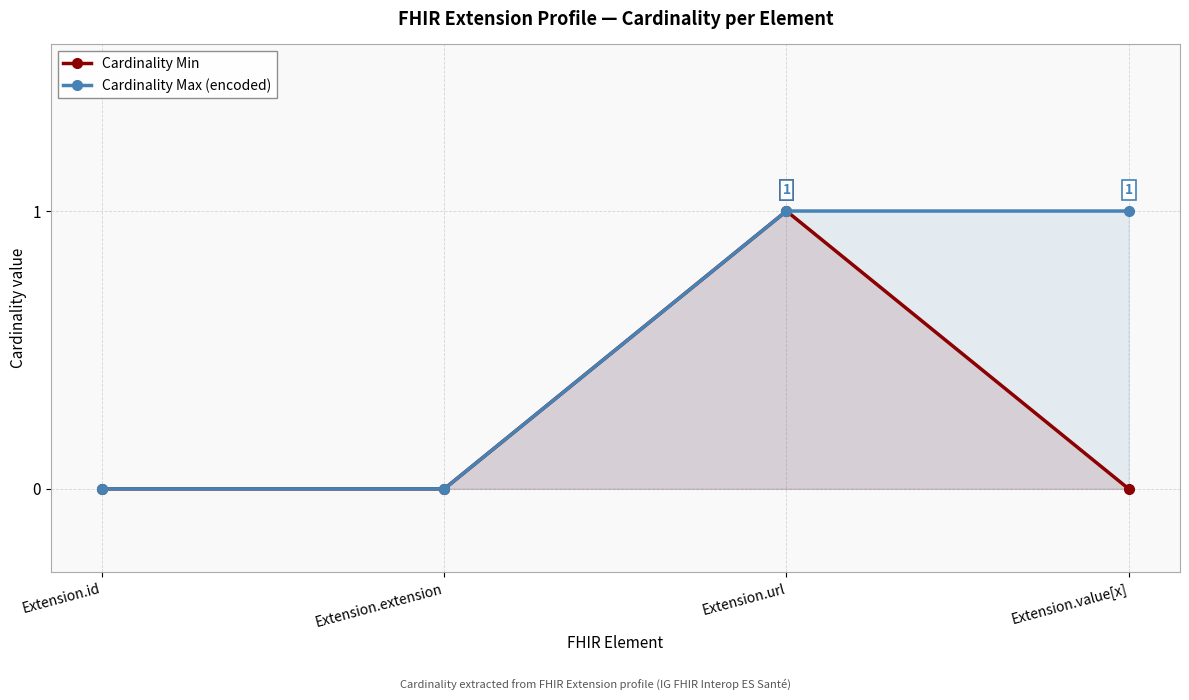

Does the chart display data point markers on the line(s)?

Yes